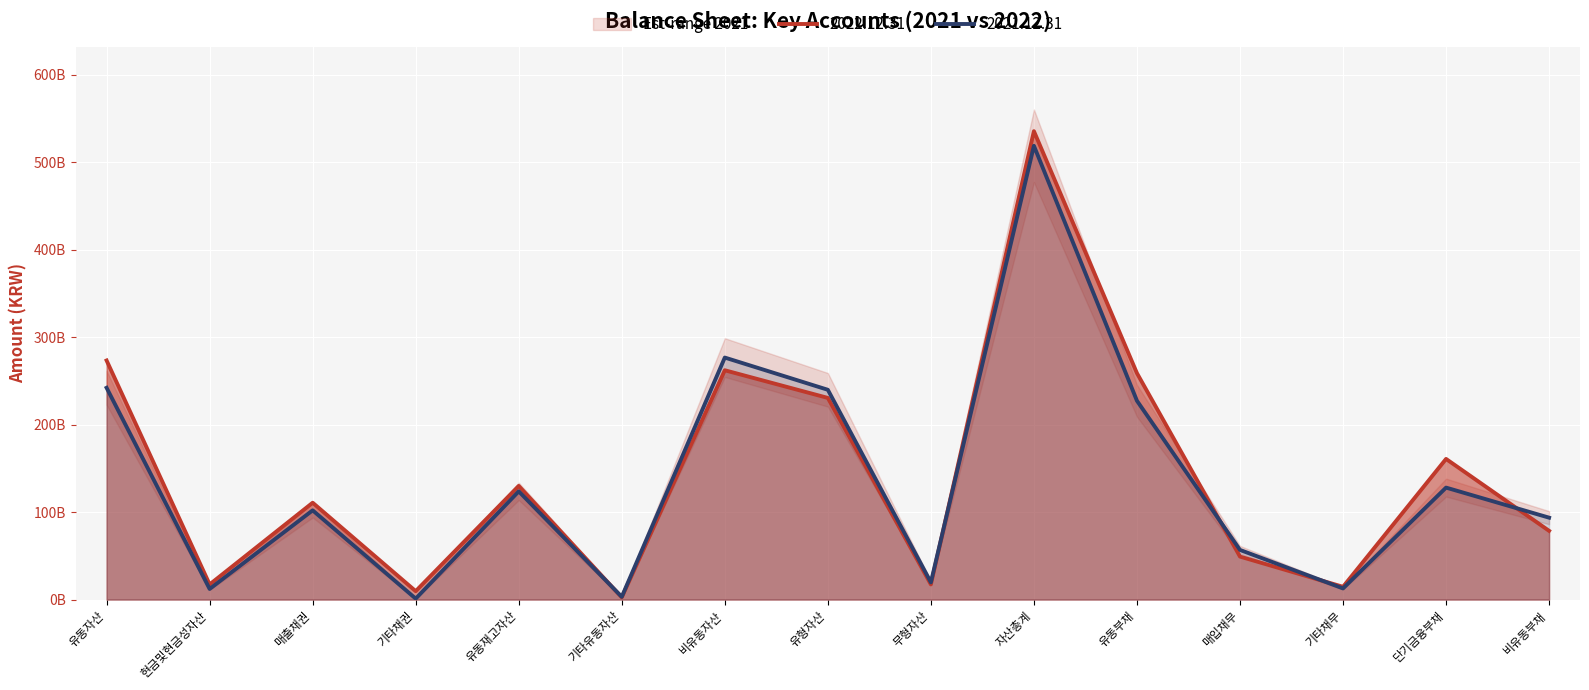

Which has a higher value, 비유동자산 or 무형자산?

비유동자산